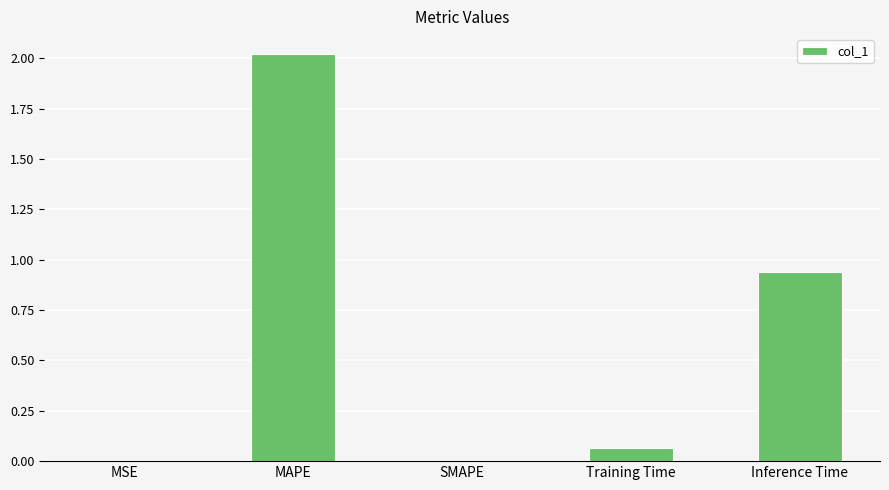

Where is the data nearest to the value 1?

Inference Time